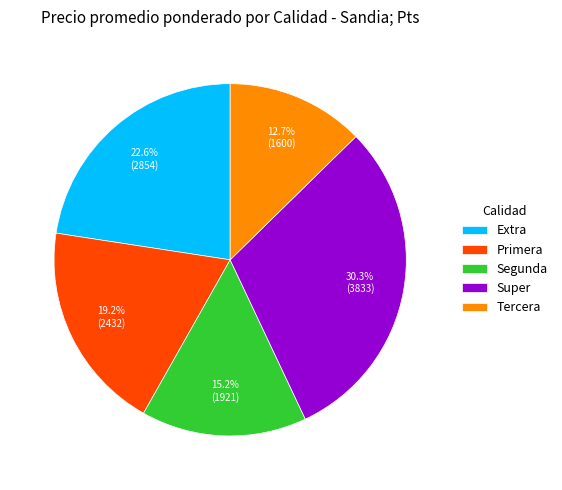

To the nearest percent, what is the difference between the largest and smallest slice percentages?

18%